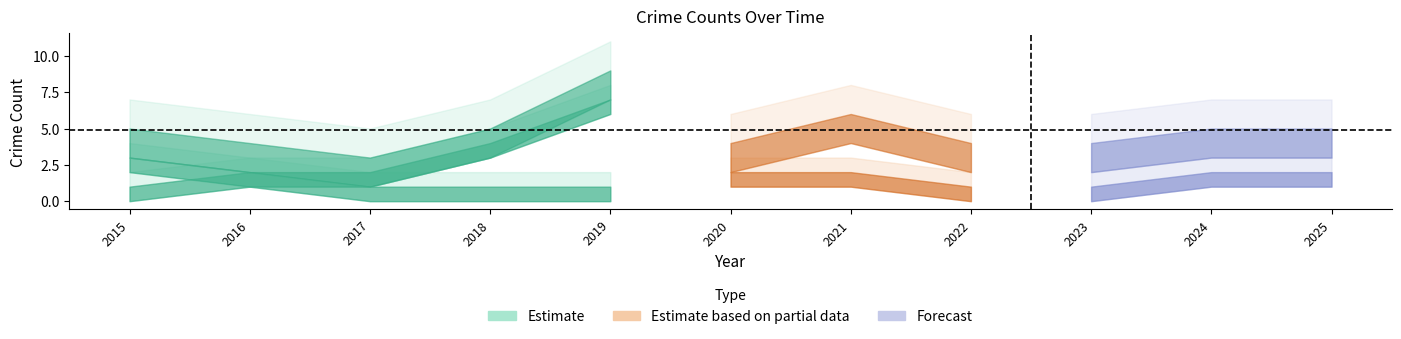

How many lines are shown in the chart?

3